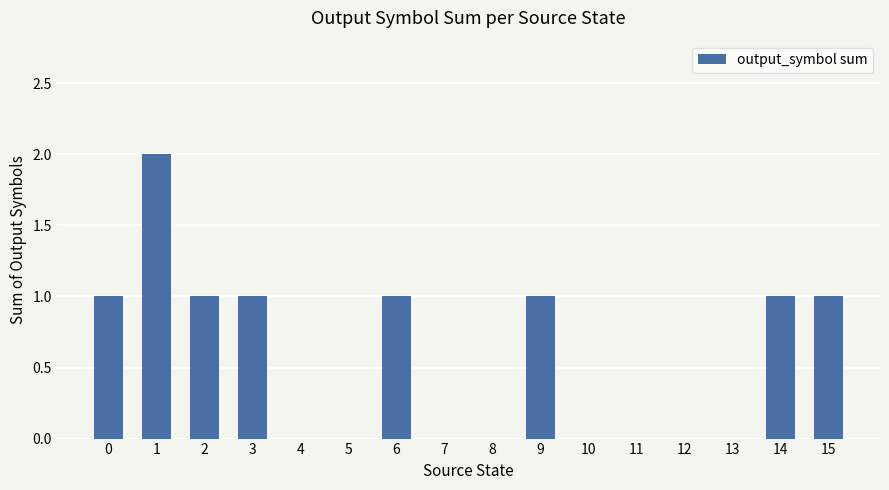

Between 12 and 15, which is larger?

15